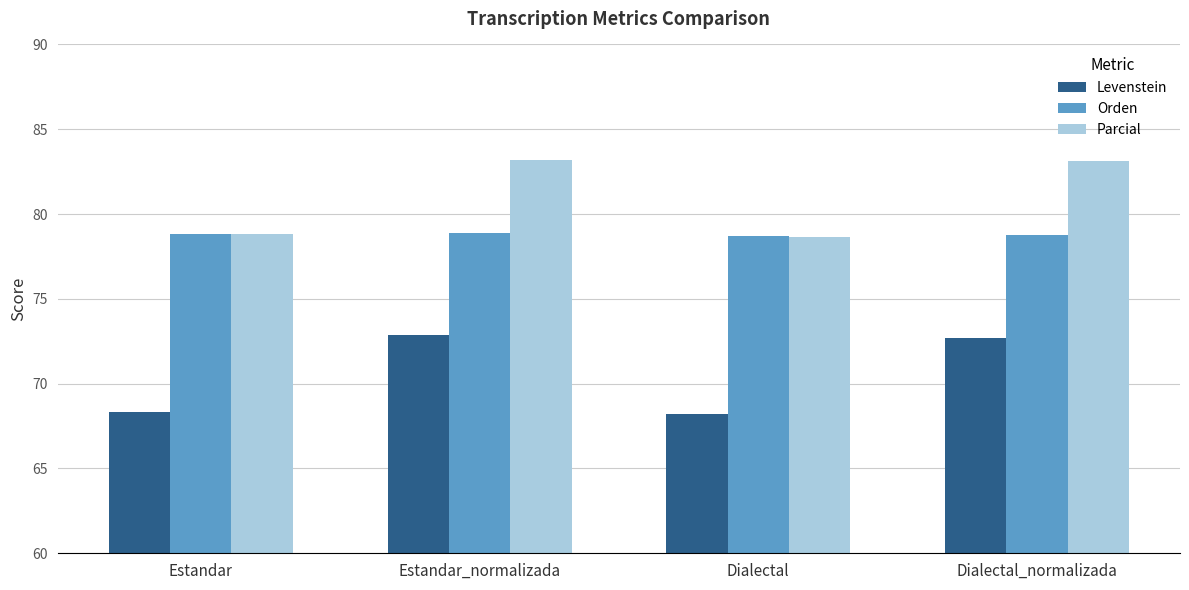

The value of Parcial at Dialectal_normalizada is 55.1. True or false?

False